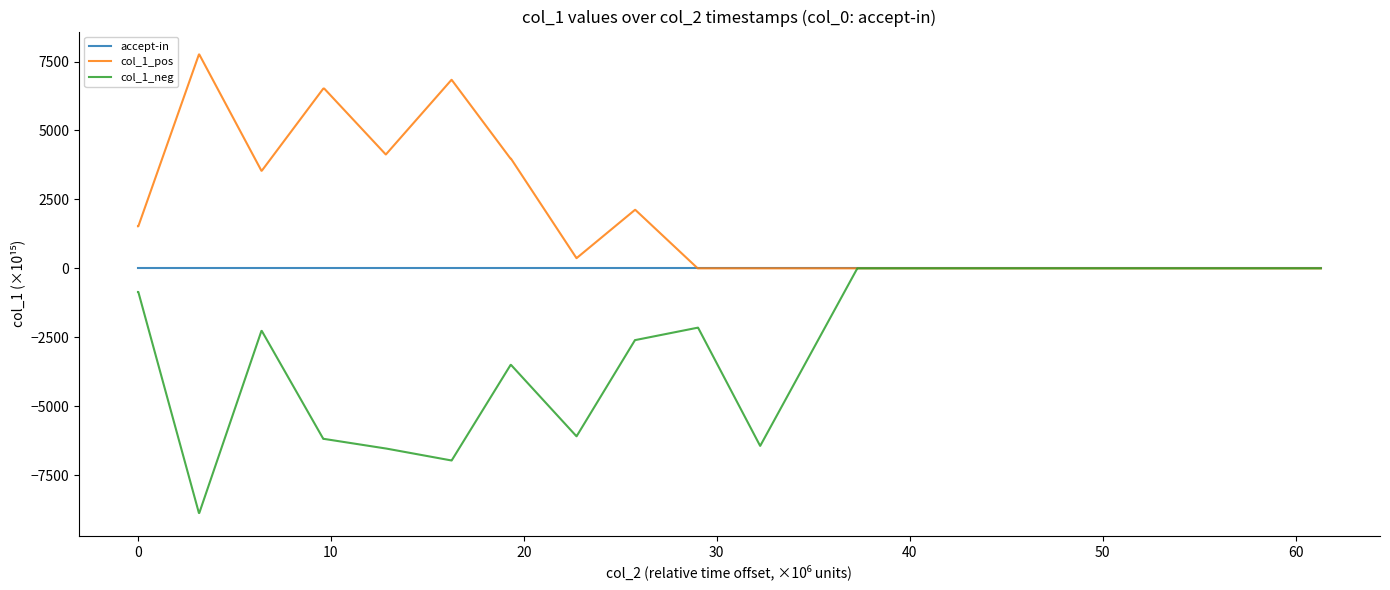

Rank the series by their average value, from lowest to highest.

col_1_neg, accept-in, col_1_pos